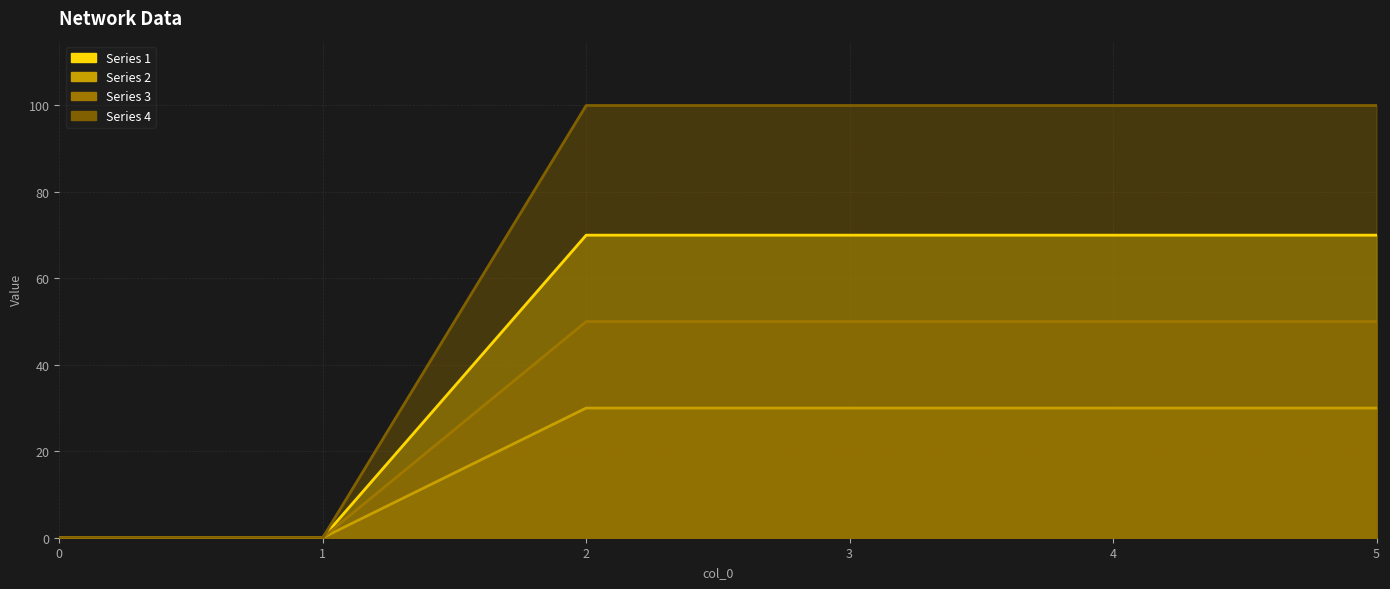

Is the value of series 2 line at 0 greater than the value of series 4 line at 2?

No